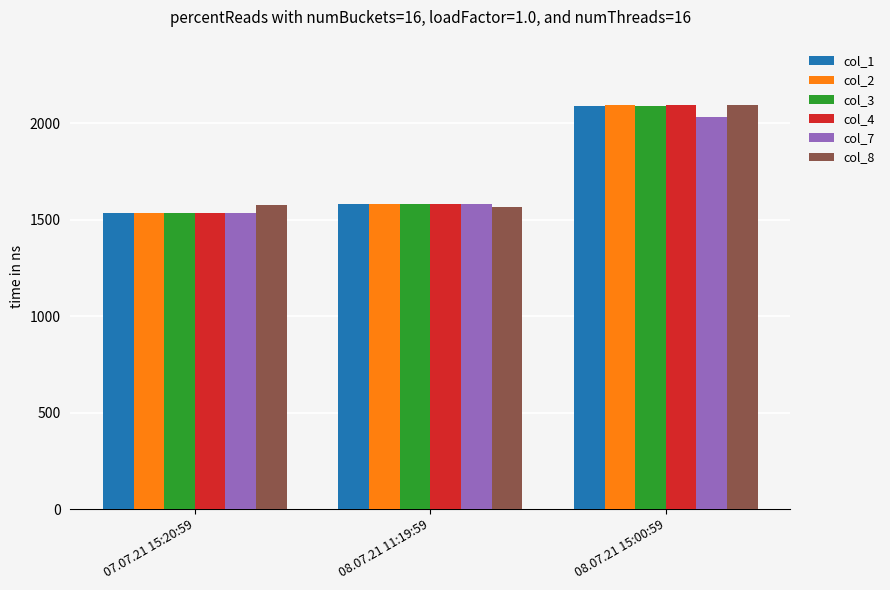

How many bars are there in total?

18